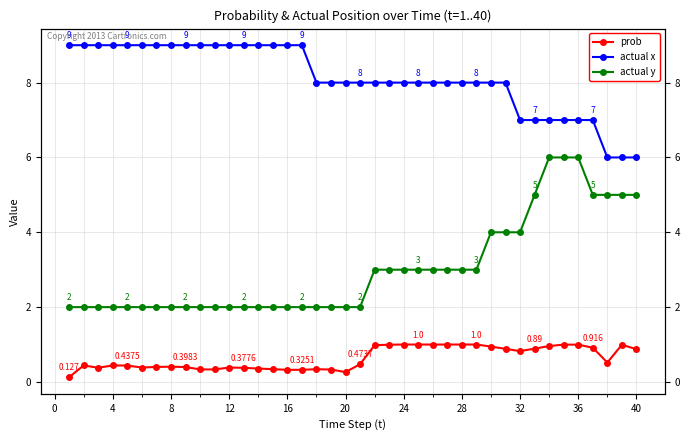

Reading right to left, extract all data points from this chart.

prob: 0.9	1.0	0.5	0.9	1.0	1.0	1.0	0.9	0.8	0.9	0.9	1.0	1.0	1.0	1.0	1.0	1.0	1.0	1.0	0.5	0.3	0.3	0.3	0.3	0.3	0.3	0.4	0.4	0.4	0.3	0.3	0.4	0.4	0.4	0.4	0.4	0.4	0.4	0.4	0.1
actual x: 6.0	6.0	6.0	7.0	7.0	7.0	7.0	7.0	7.0	8.0	8.0	8.0	8.0	8.0	8.0	8.0	8.0	8.0	8.0	8.0	8.0	8.0	8.0	9.0	9.0	9.0	9.0	9.0	9.0	9.0	9.0	9.0	9.0	9.0	9.0	9.0	9.0	9.0	9.0	9.0
actual y: 5.0	5.0	5.0	5.0	6.0	6.0	6.0	5.0	4.0	4.0	4.0	3.0	3.0	3.0	3.0	3.0	3.0	3.0	3.0	2.0	2.0	2.0	2.0	2.0	2.0	2.0	2.0	2.0	2.0	2.0	2.0	2.0	2.0	2.0	2.0	2.0	2.0	2.0	2.0	2.0